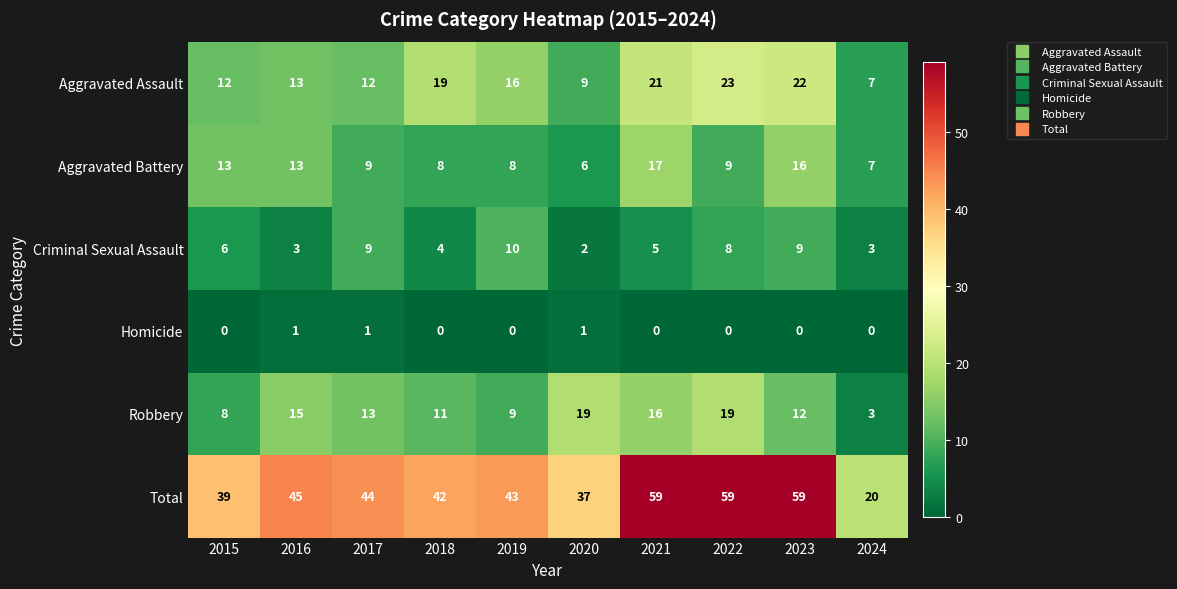

Rank the series at 2019 from highest to lowest value.

Total, Aggravated Assault, Criminal Sexual Assault, Robbery, Aggravated Battery, Homicide